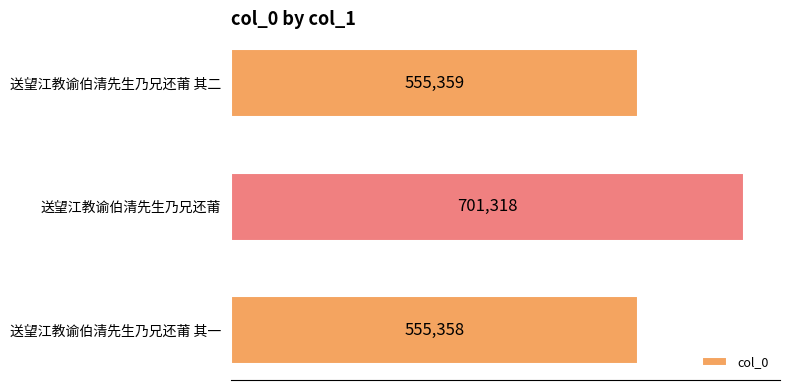

Is it true that the value at 送望江教谕伯清先生乃兄还莆 其一 is 763352?

False